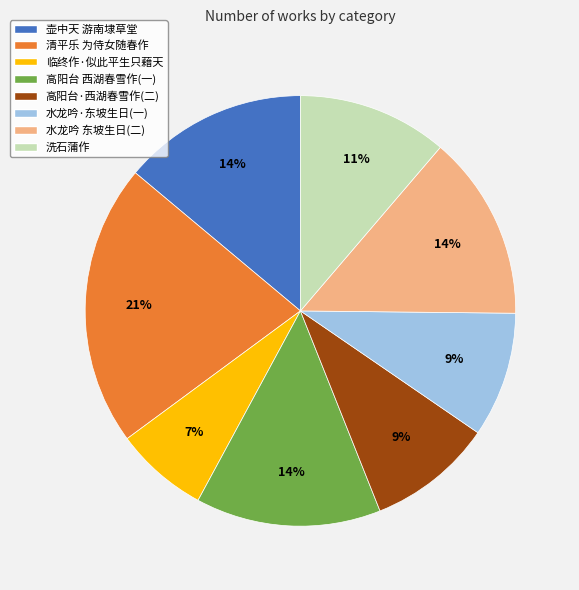

To the nearest percent, what is the average slice percentage?

12%